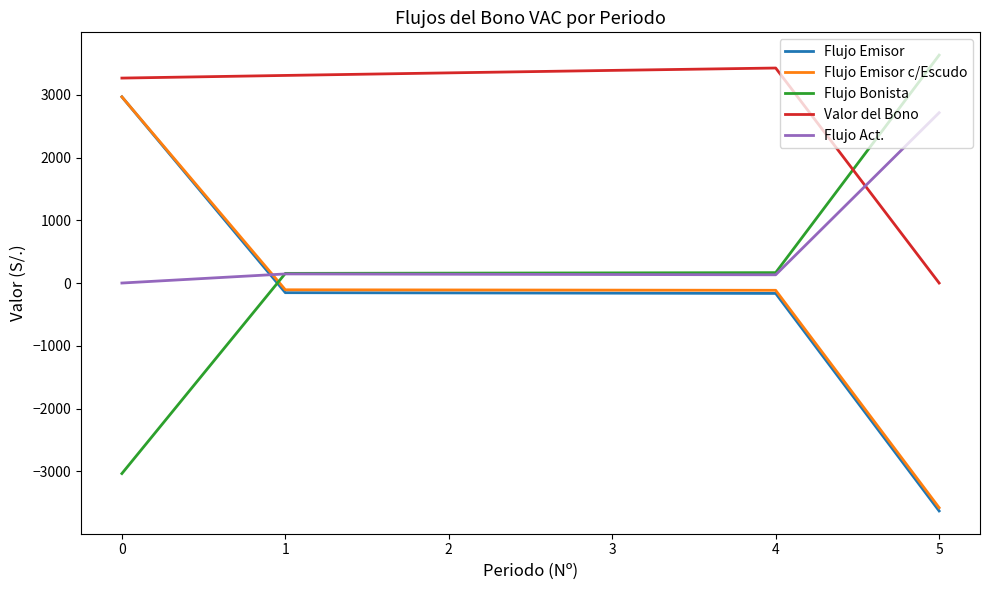

Is the value of Valor del Bono at 4 greater than the value of Flujo Emisor c/Escudo at 0?

Yes